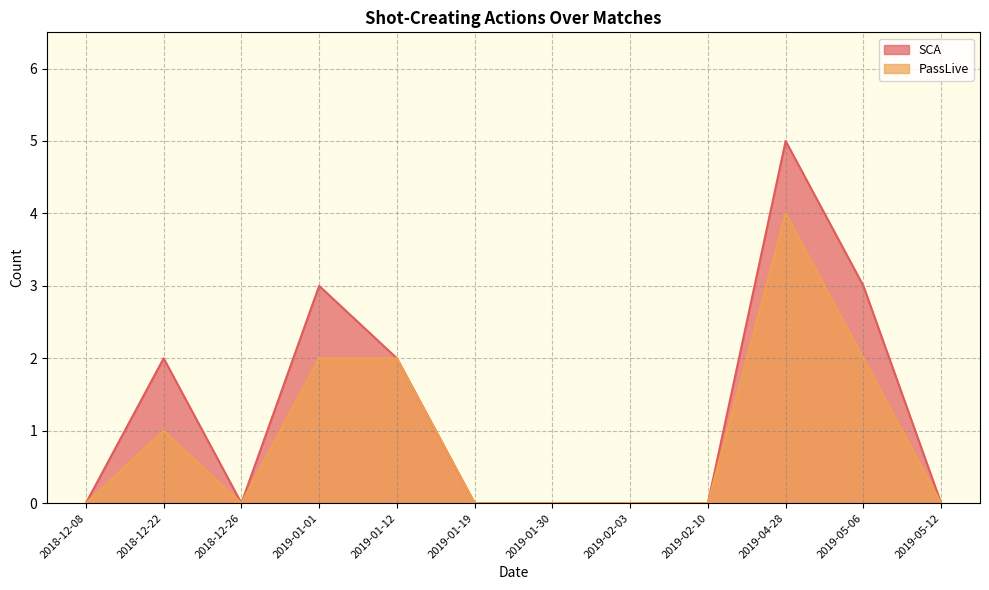

What is the label of the 10th point from the left?

2019-04-28